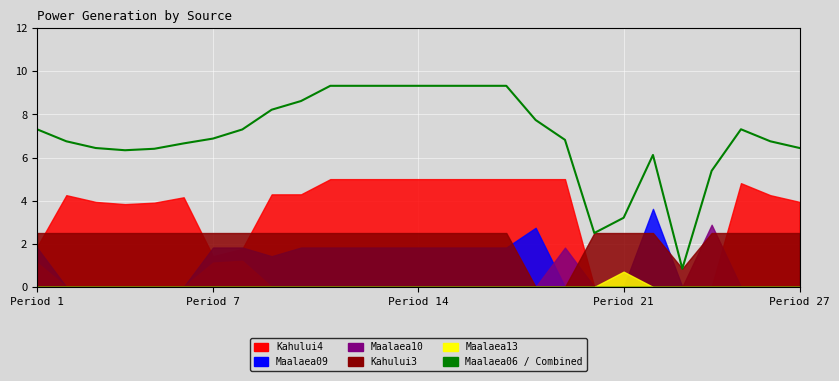

True or false: Maalaea09 has a value of 0.0 at 3.

True